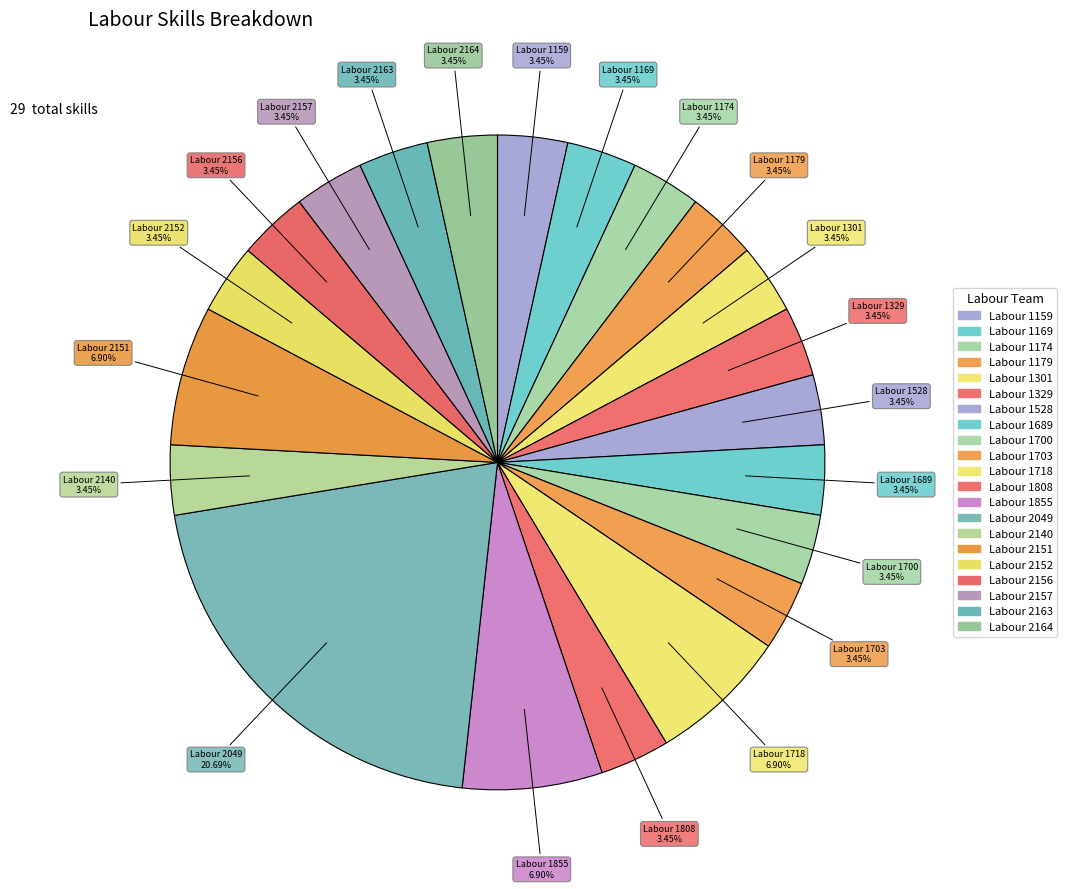

Which has a higher value, Labour 1703 or Labour 2140?

Labour 1703